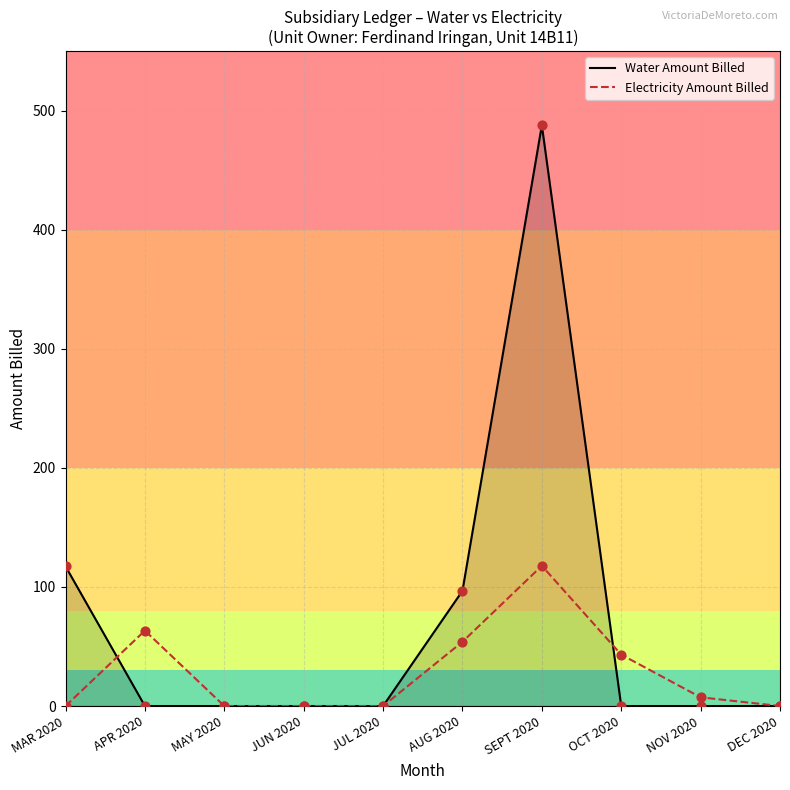

Which series changed the most between AUG 2020 and SEPT 2020?

Water Amount Billed